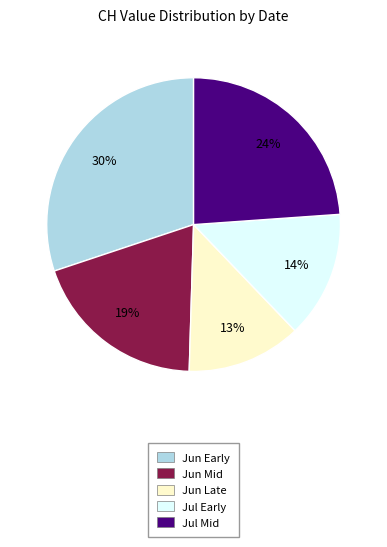

The Jun Late slice represents 13% of the pie. True or false?

True